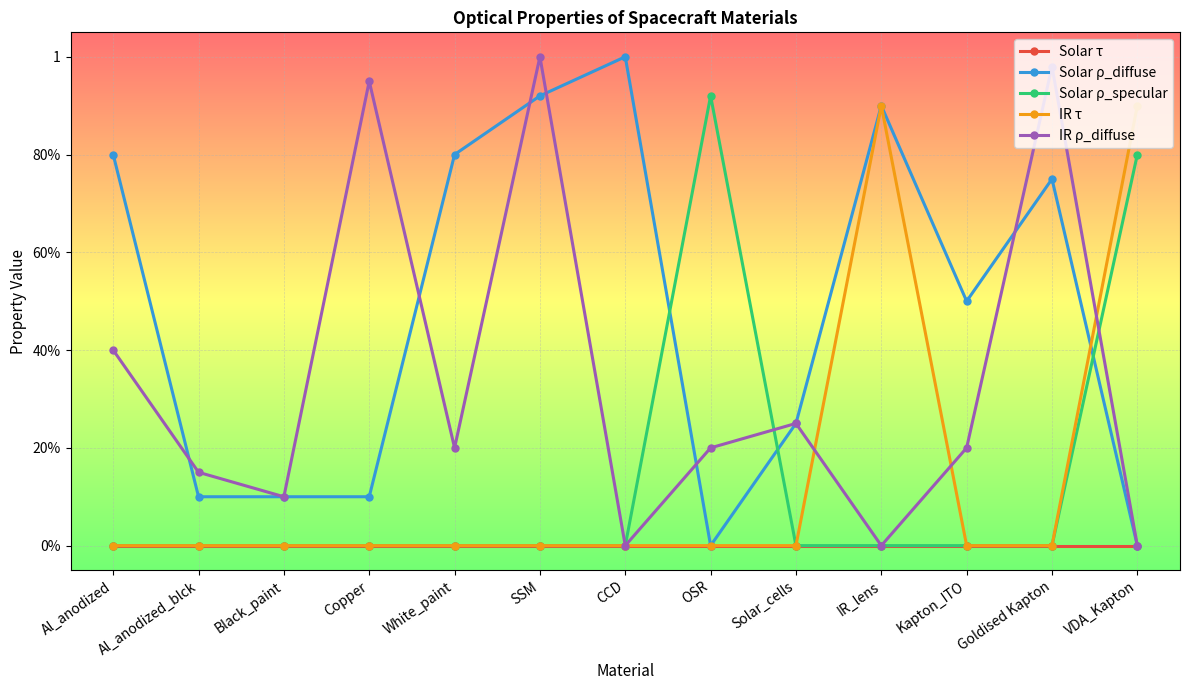

What is the label of the 12th point from the left?

Goldised Kapton